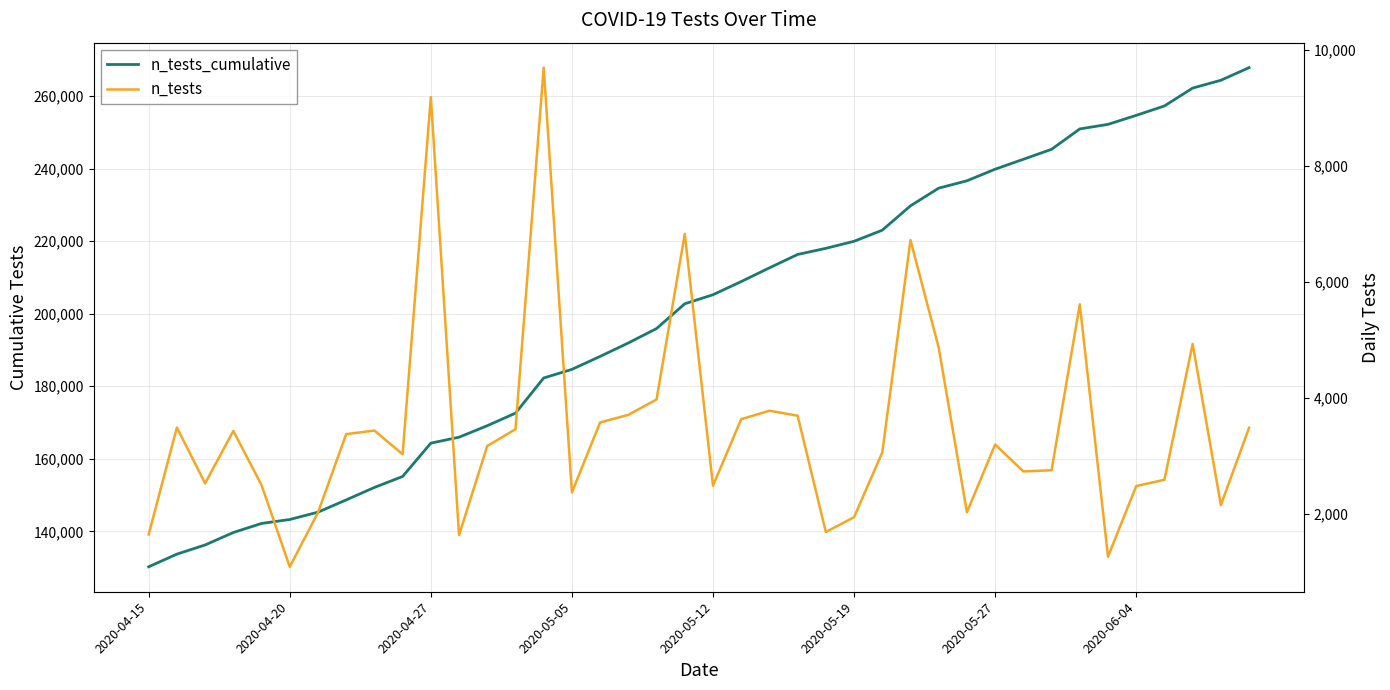

What is the total value across all series at 26?

226106